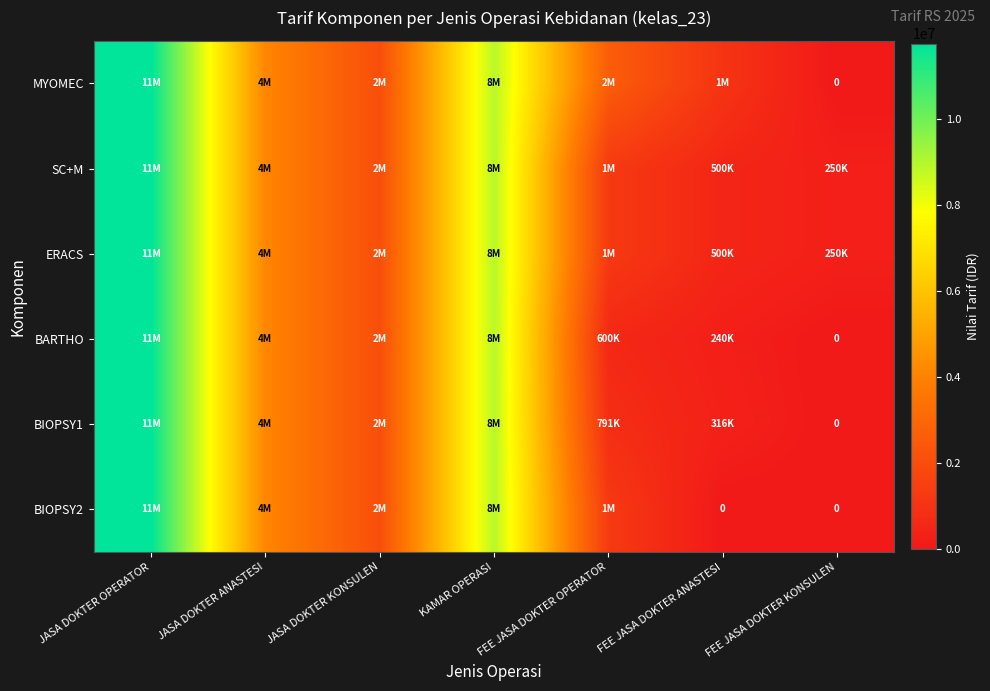

What is the approximate value of MYOMEC at JASA DOKTER KONSULEN, to the nearest 100?

2056000